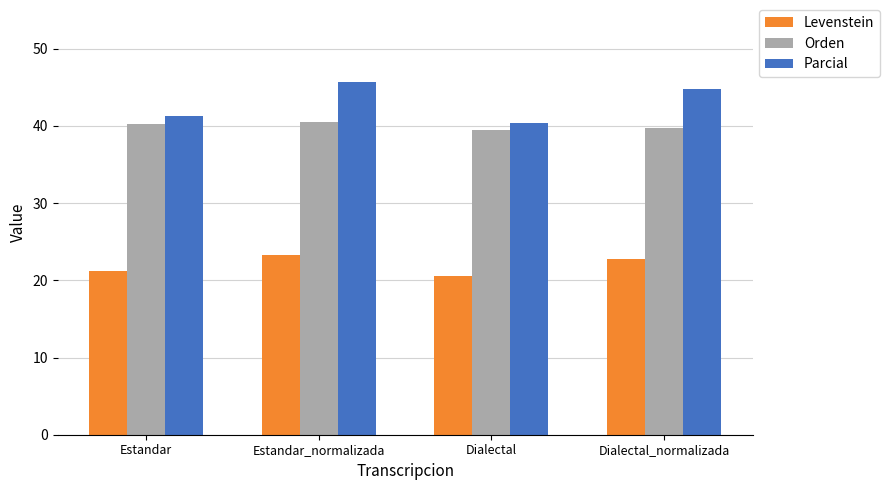

What is the difference between the maximum and minimum values in the Parcial series?

5.4